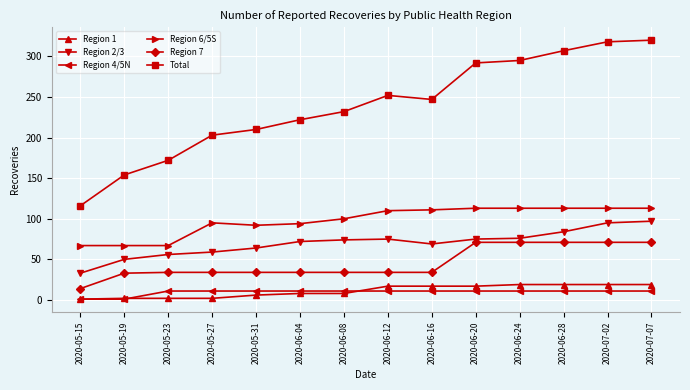

What is the maximum value shown in the chart?

320